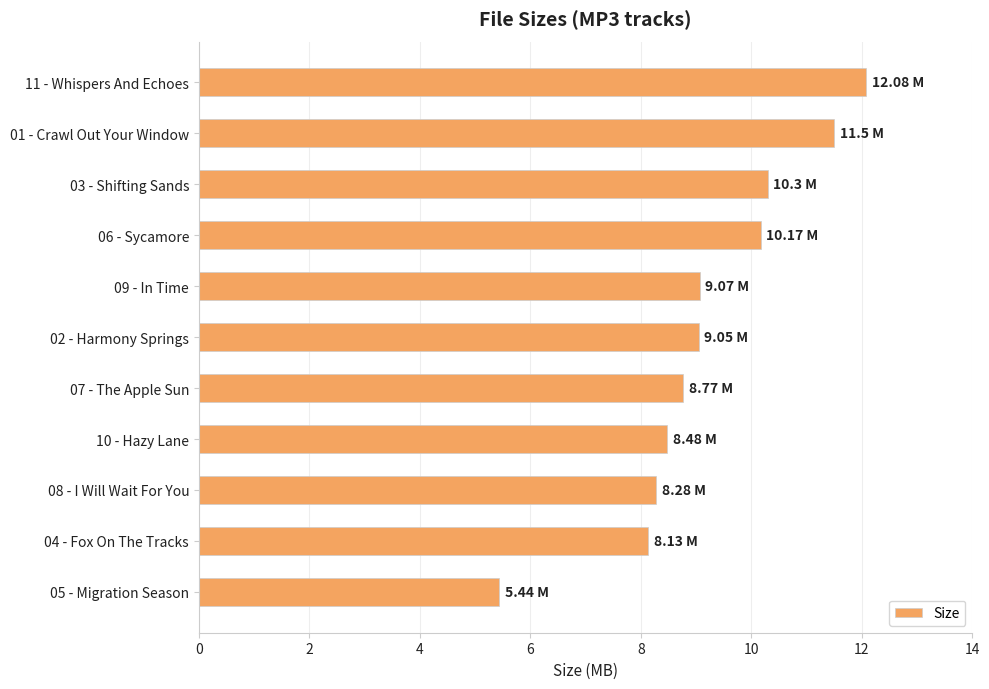

What is the difference between the maximum and minimum values?

6.6